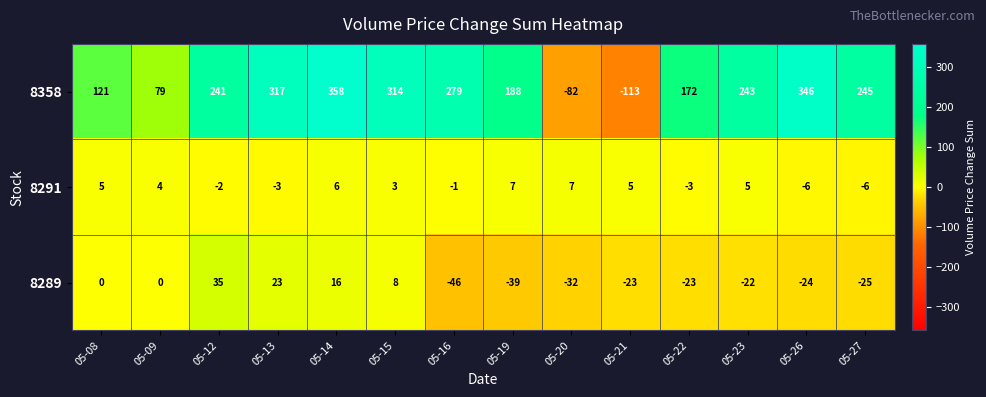

Rank the series at 05-15 from highest to lowest value.

8358, 8289, 8291